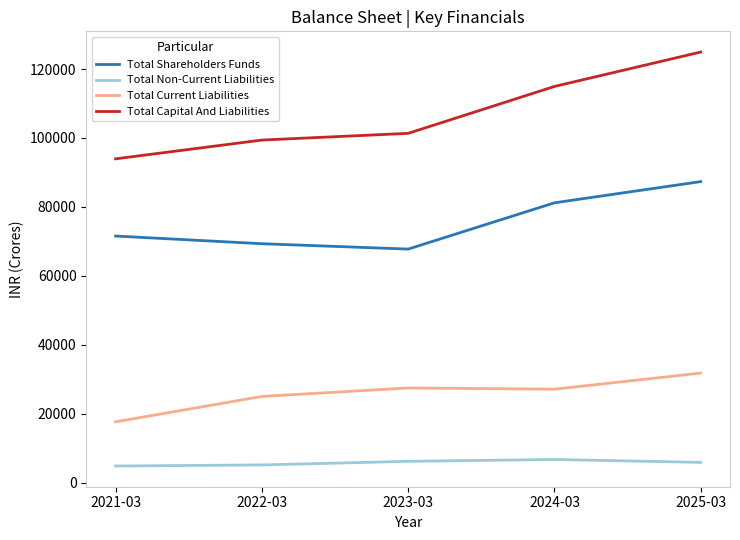

Where is Total Shareholders Funds nearest to the value 77538?

2024-03